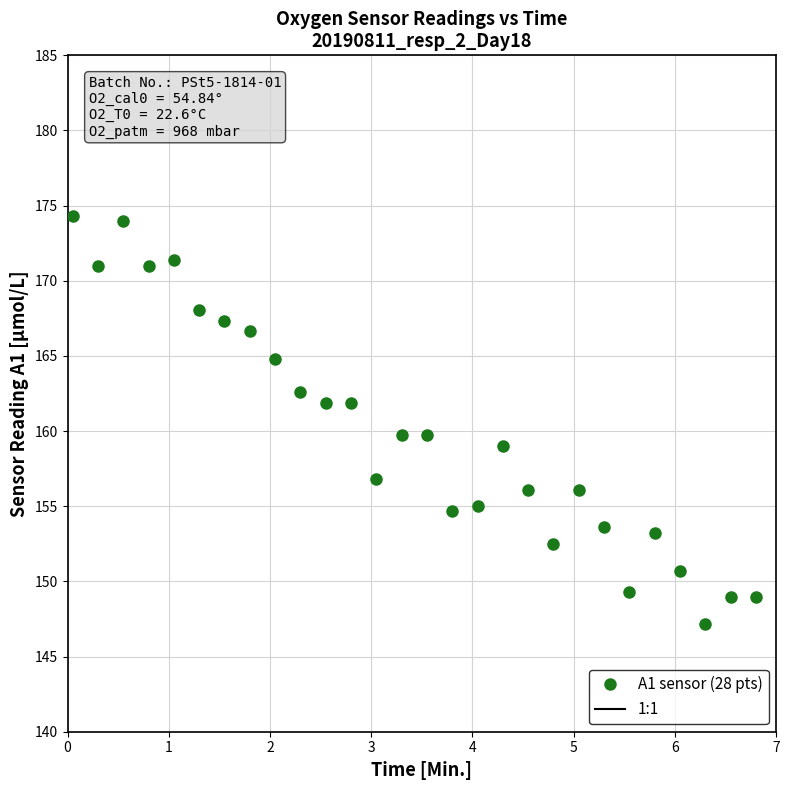

What is the range of Y values (max minus min)?

27.2